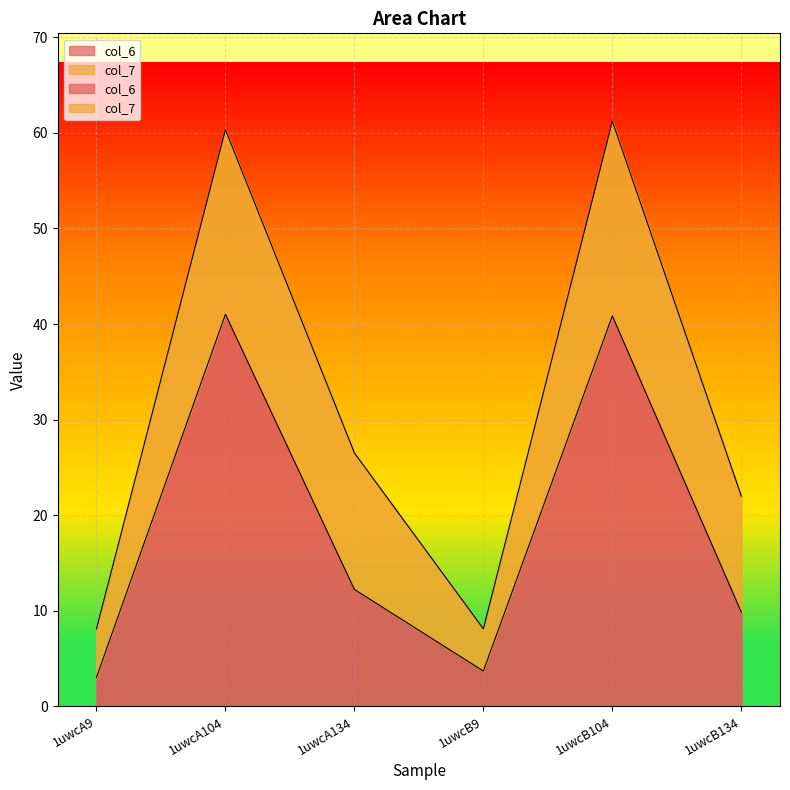

What is the average value?

18.5